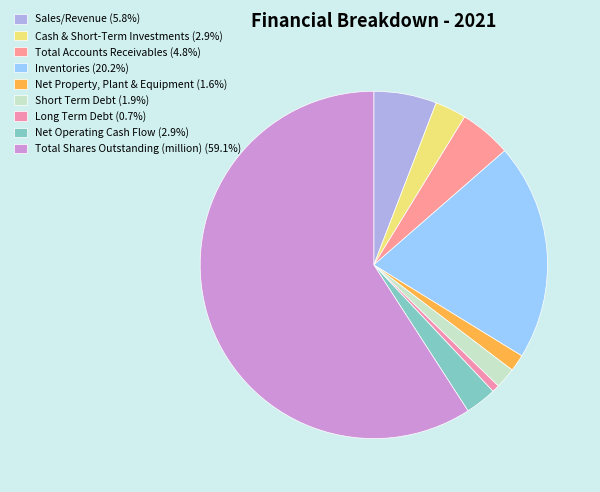

True or false: Net Property, Plant & Equipment accounts for 2% of the total.

True